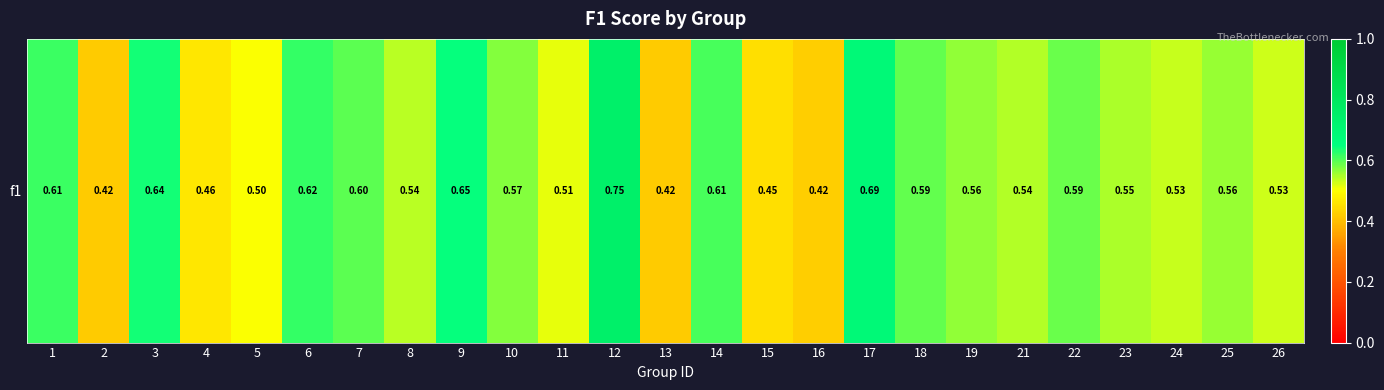

What is the change in value from 17 to 18?

-0.1